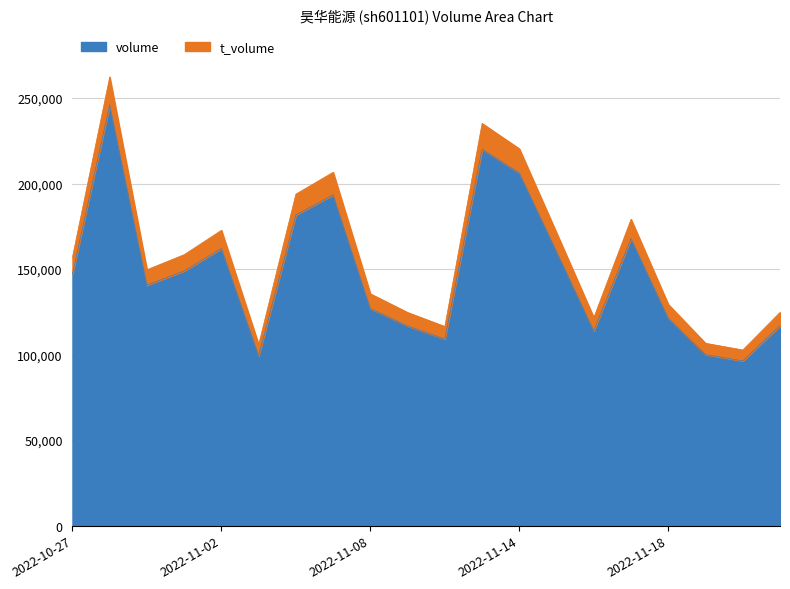

What position from the left is 2022-11-15?

14